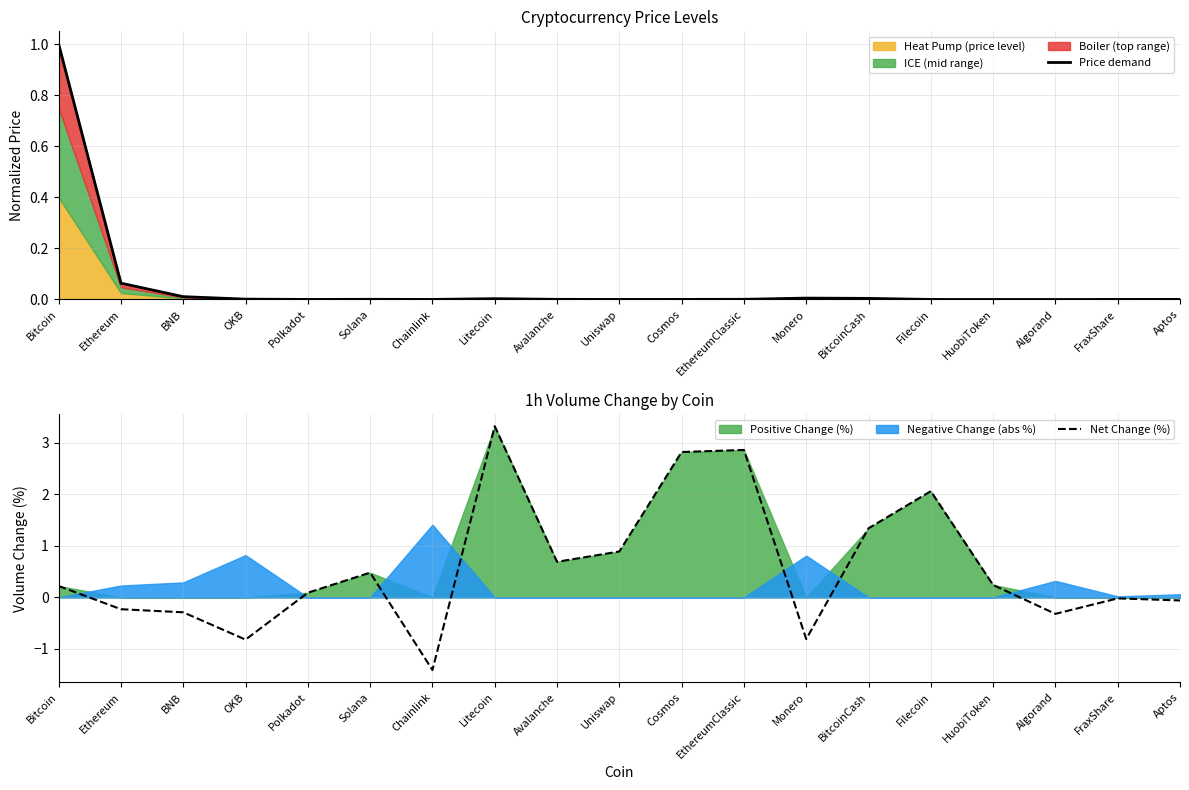

Where is Net Change (%) nearest to the value 0?

FraxShare